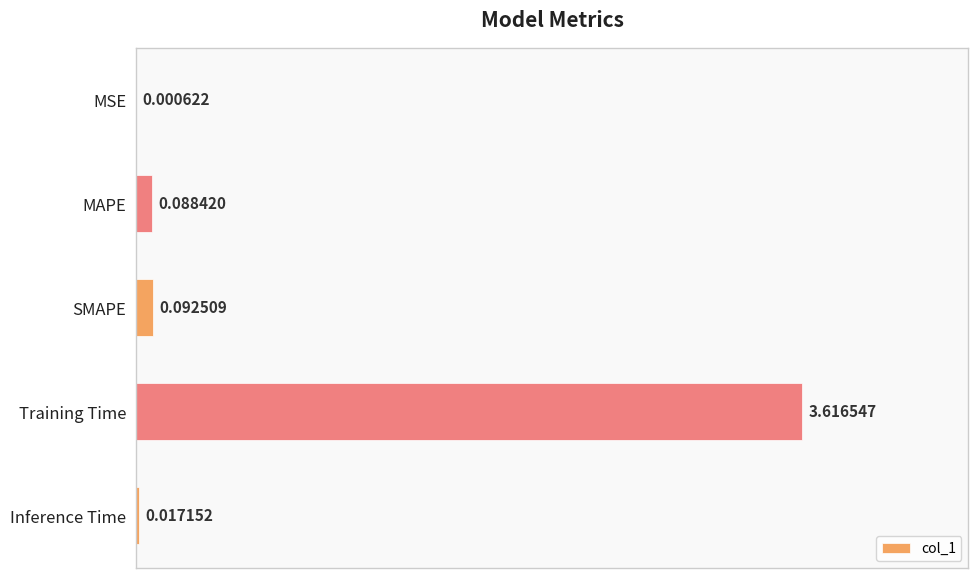

At which category does the chart reach its peak across all series?

Training Time